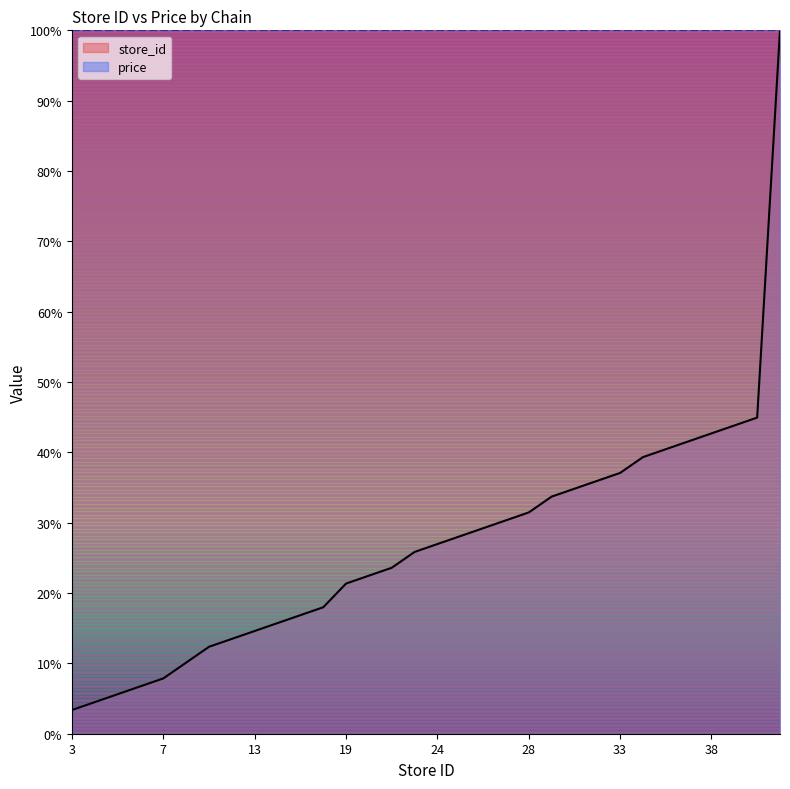

Where is the data nearest to the value 51?

40